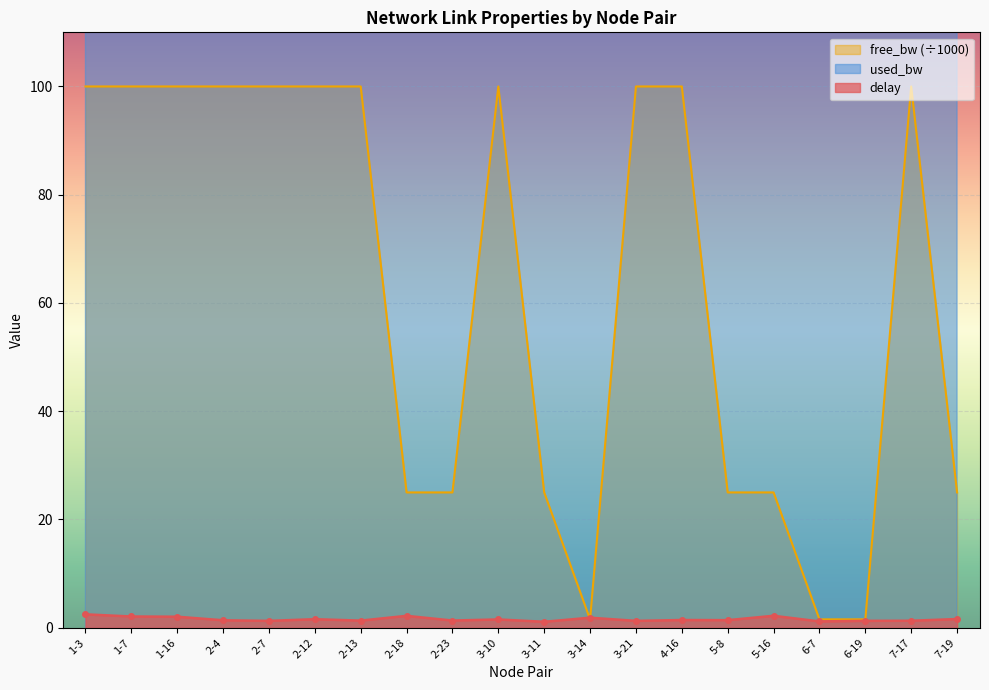

True or false: used_bw has more than 1 points higher than both neighbors.

True